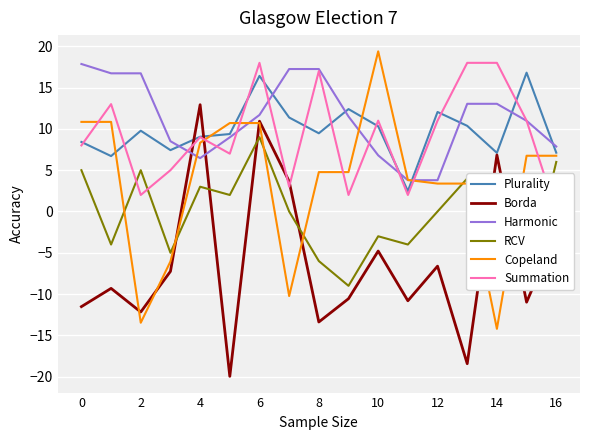

Is it true that Plurality equals 16.4 at 6?

True